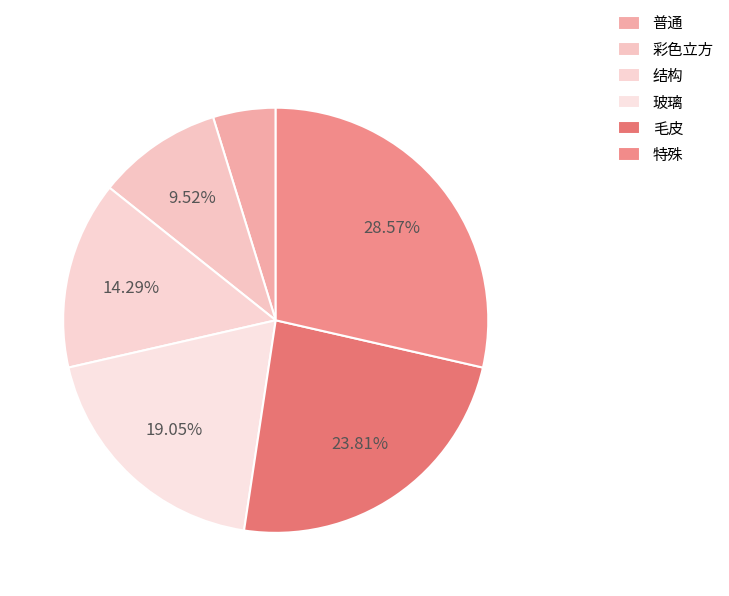

How many segments does this pie chart have?

6